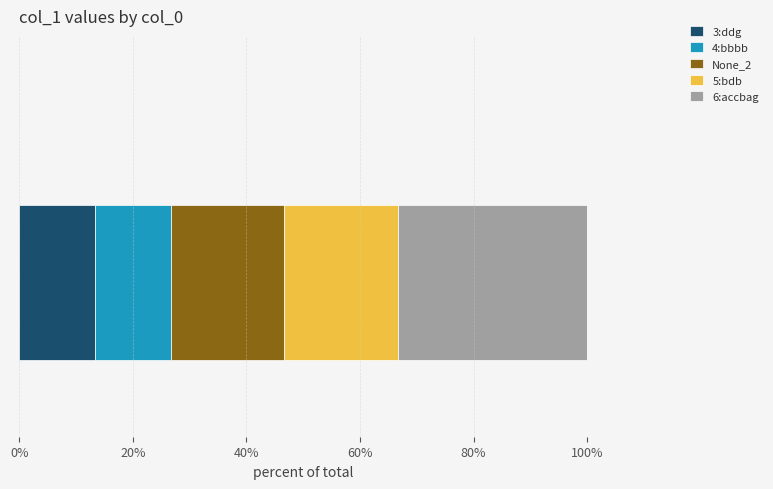

What is the maximum value for 3:ddg?

13.3